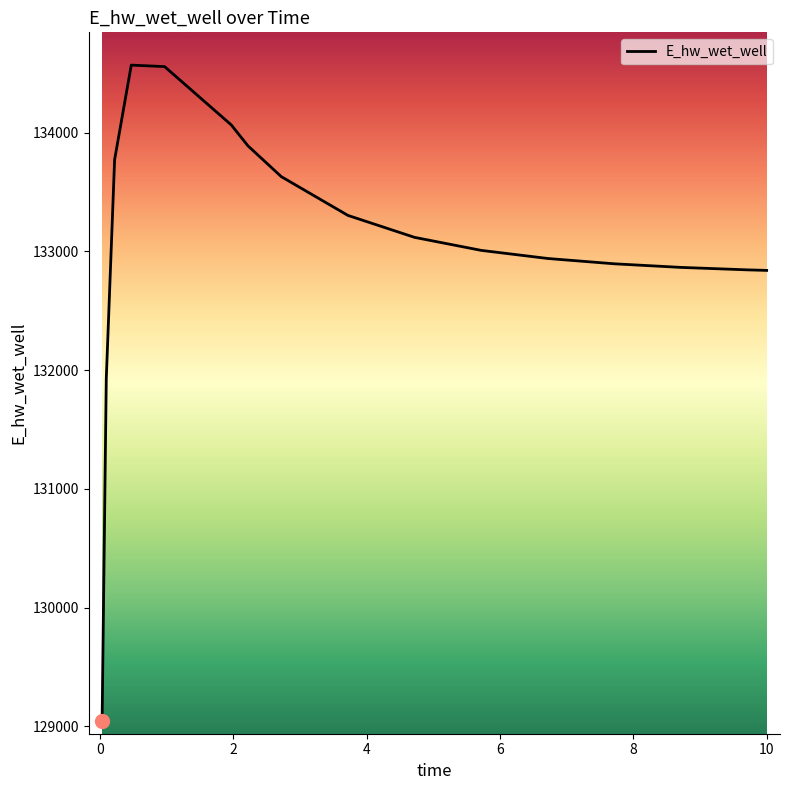

What is the minimum value shown in the chart?

129048.6